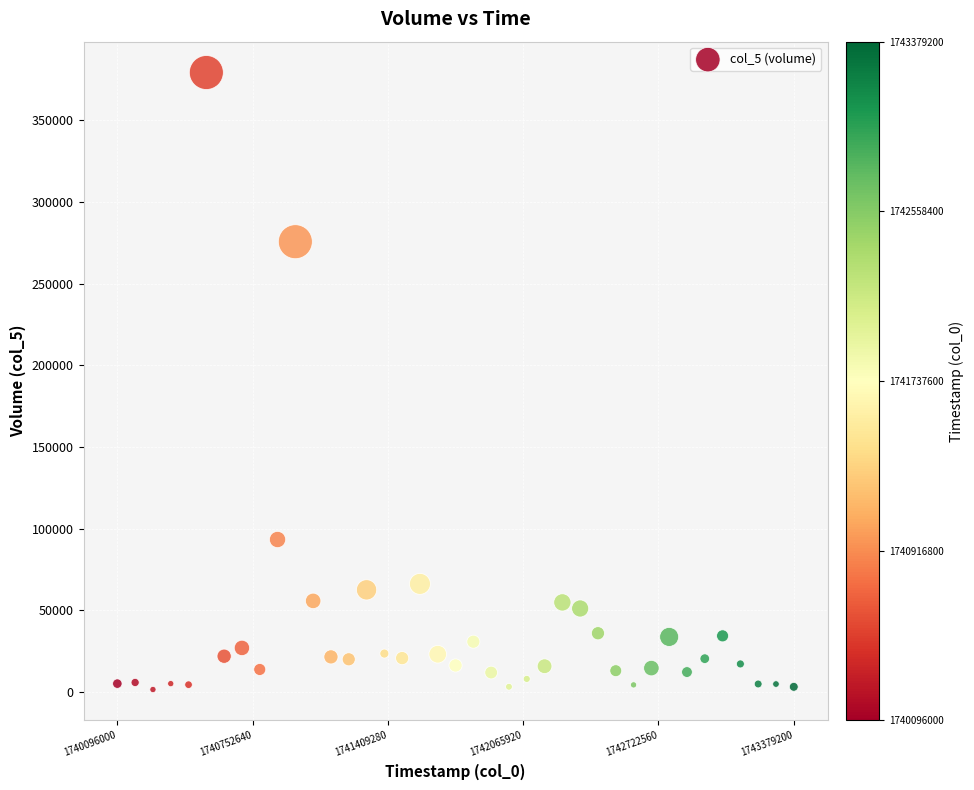

What Y value in the scatter plot is closest to 190418?

275673.0